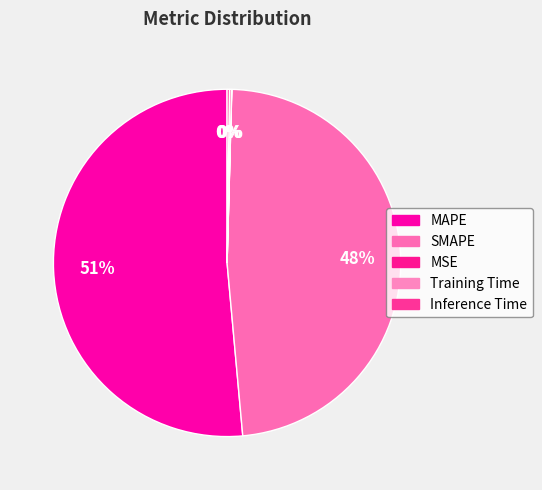

Do MSE and MAPE together represent more than half of the pie?

Yes